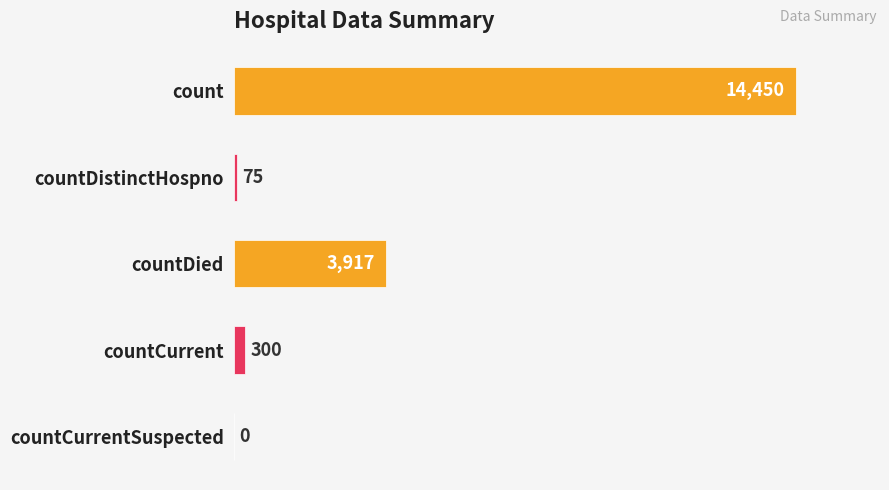

The chart shows a value of 9653 at countCurrentSuspected. True or false?

False